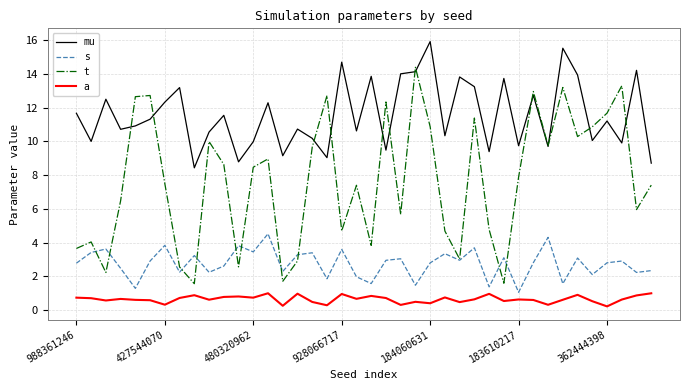

List the series in order of their overall mean, lowest first.

a, s, t, mu